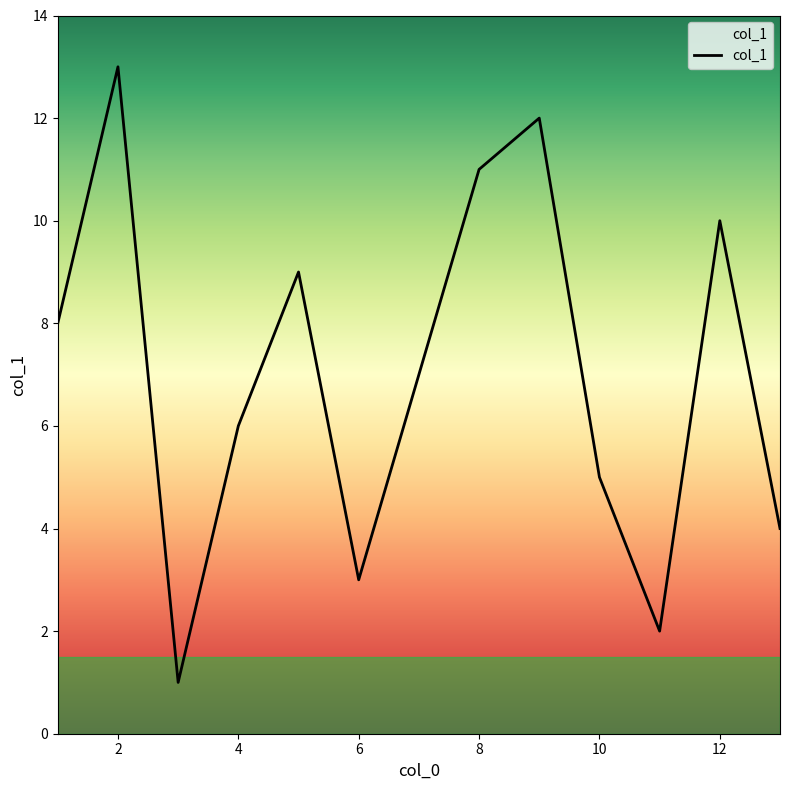

What is the greatest value displayed?

13